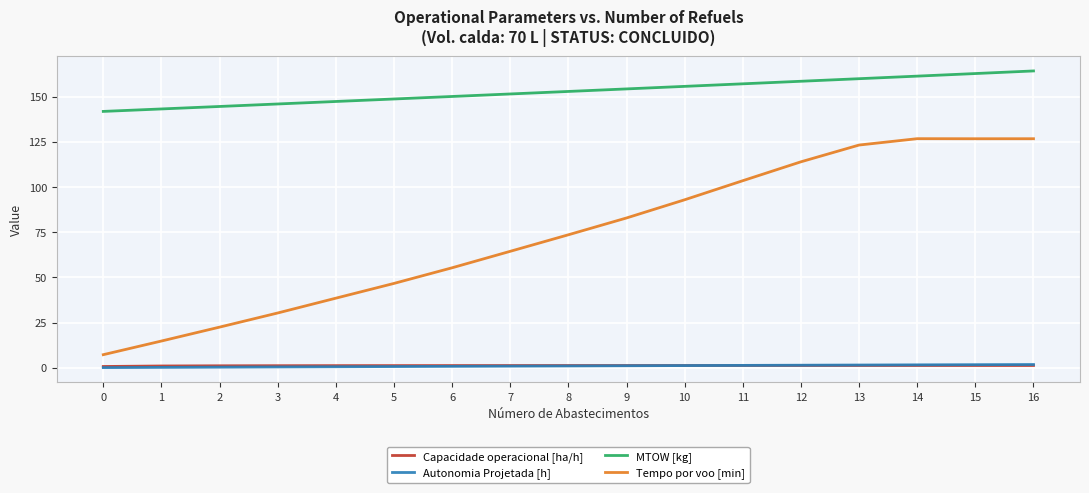

The Autonomia Projetada [h] series shows 1.0 at 8. True or false?

True